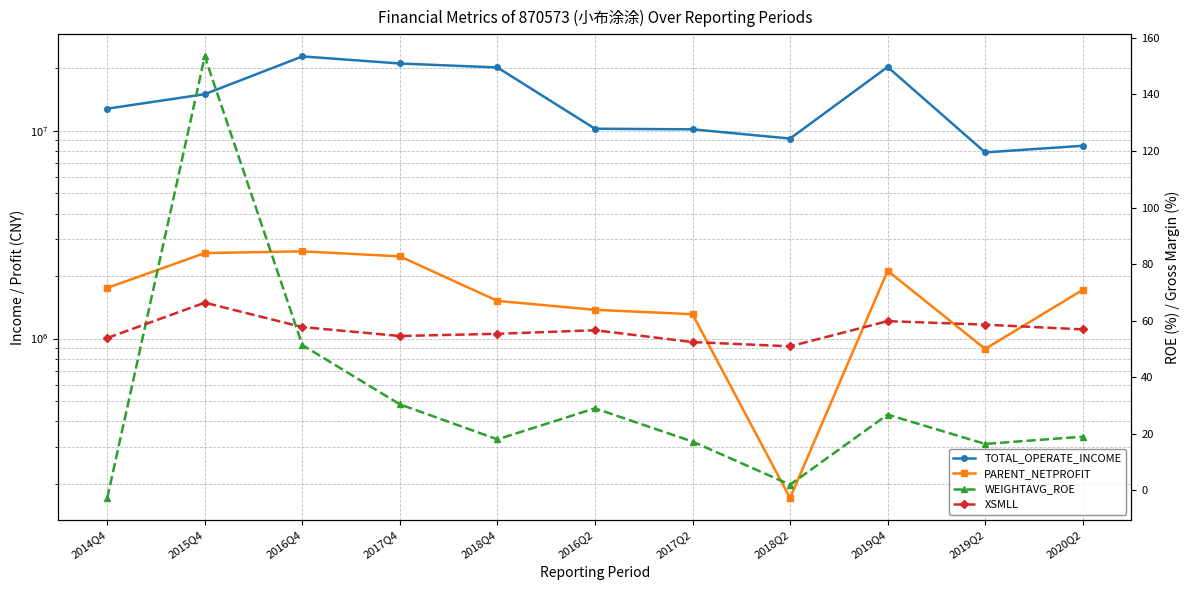

Where is the first local maximum for PARENT_NETPROFIT?

2016Q4